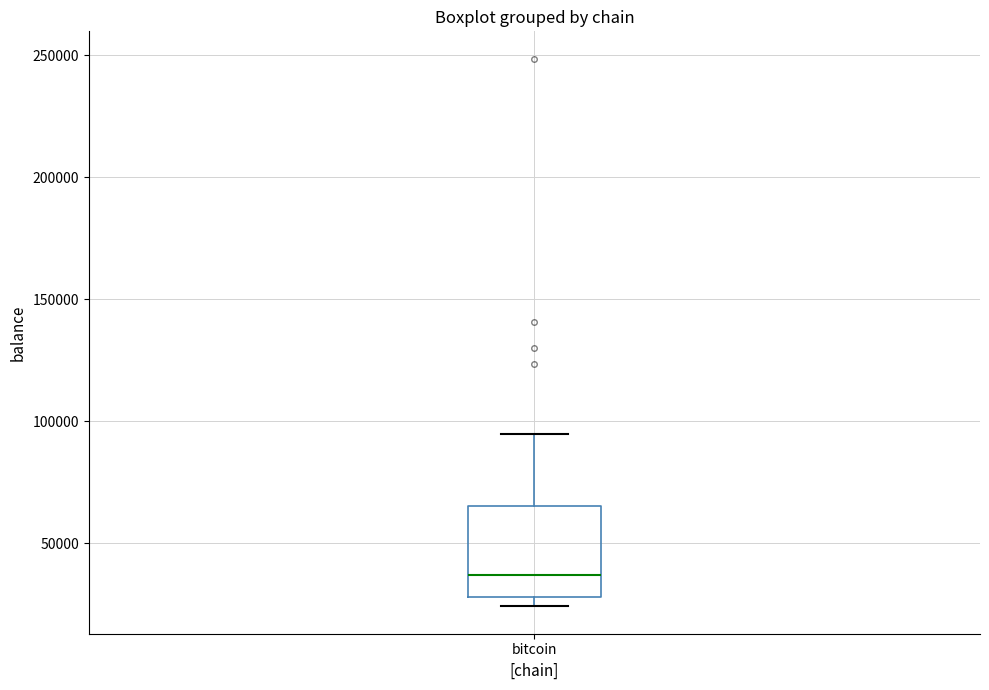

Read this box plot against the y-axis: the position of the median line, the range covered by the box, and the ends of both whiskers. The values are not printed on the chart, so give them approximately, as read against the axis.

median 35000, box 30000 to 65000, whiskers 25000 to 95000